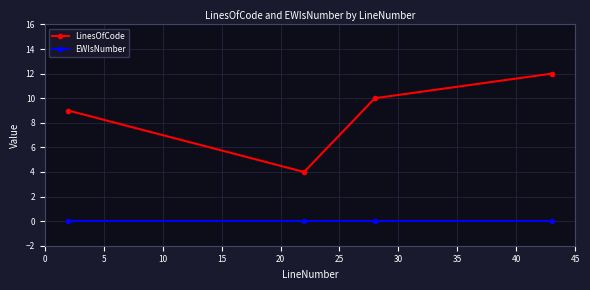

True or false: LinesOfCode and EWIsNumber cross at least once.

False